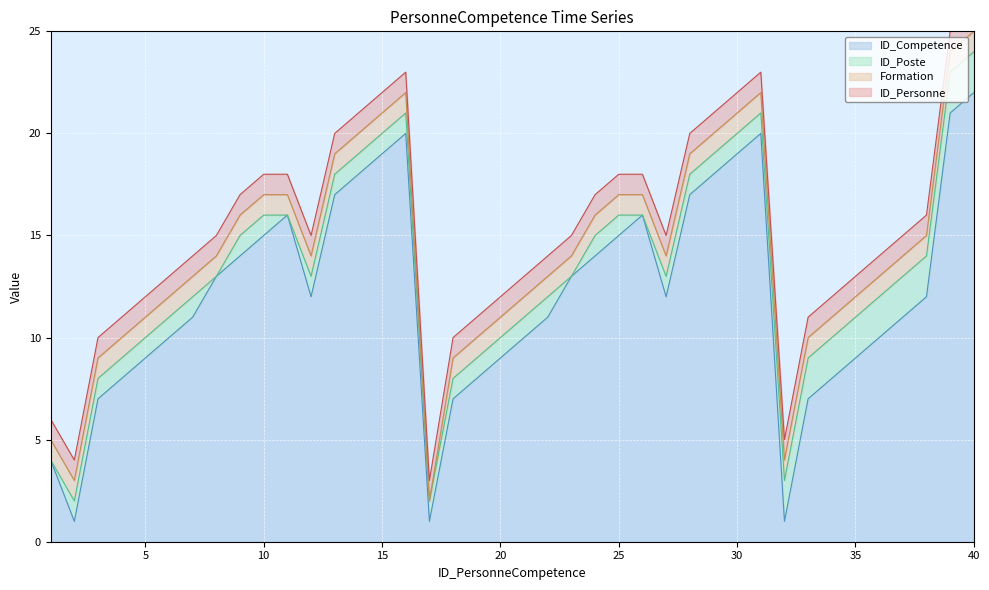

What is the sum of all ID_Competence values?

485